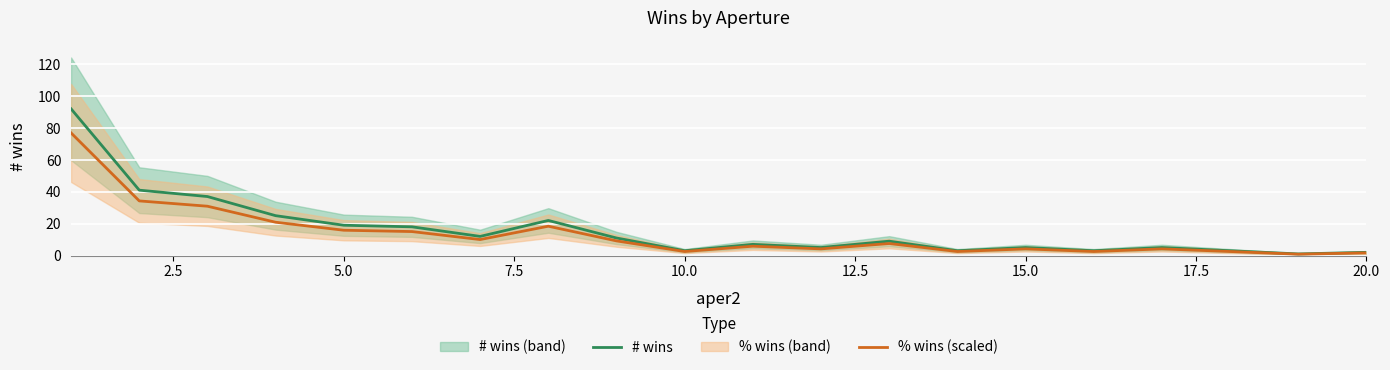

What is the value of the # wins point at the 13th from the left?

9.0